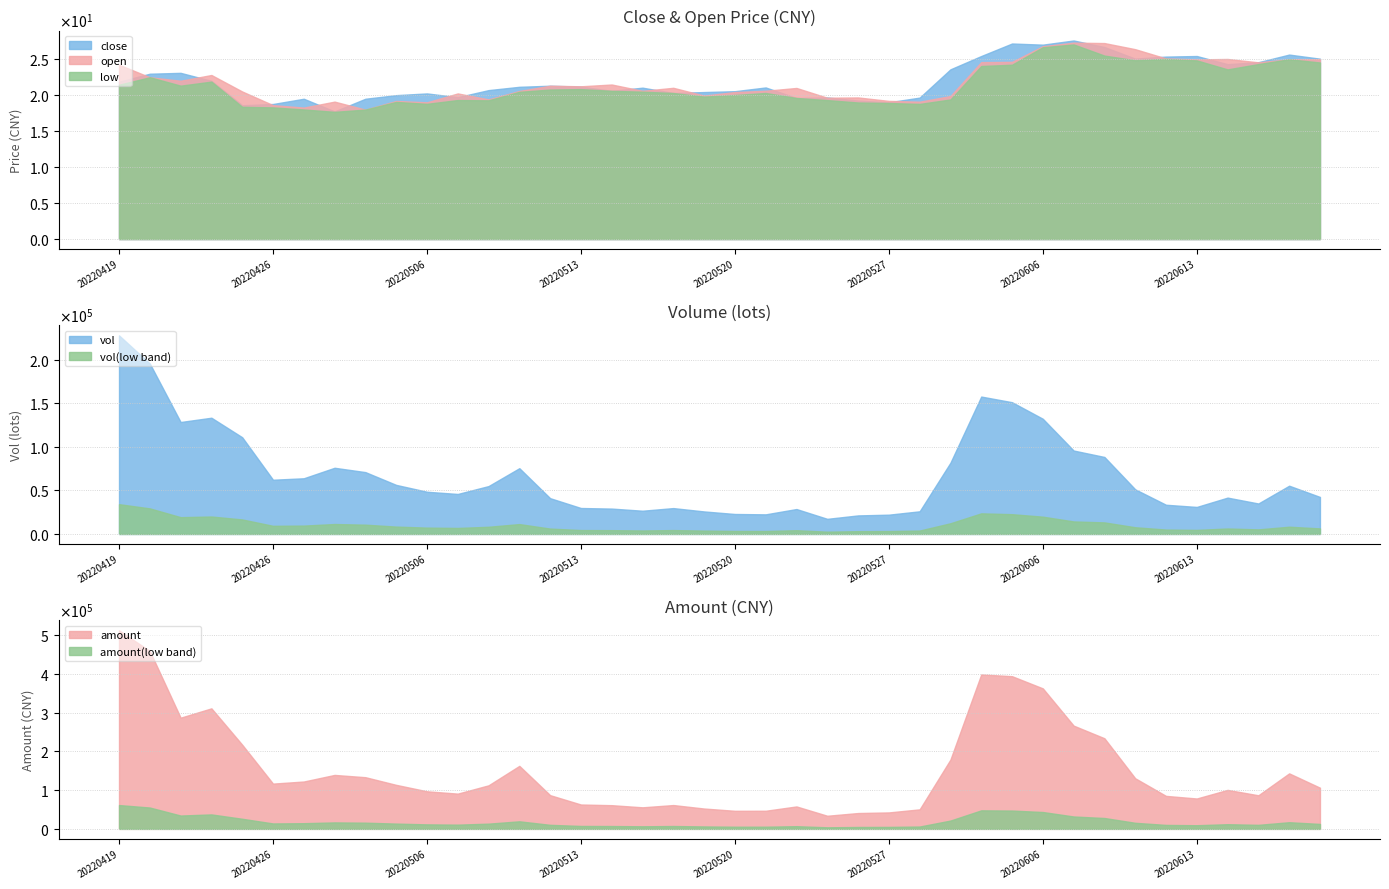

Which series has the largest range (max minus min)?

close